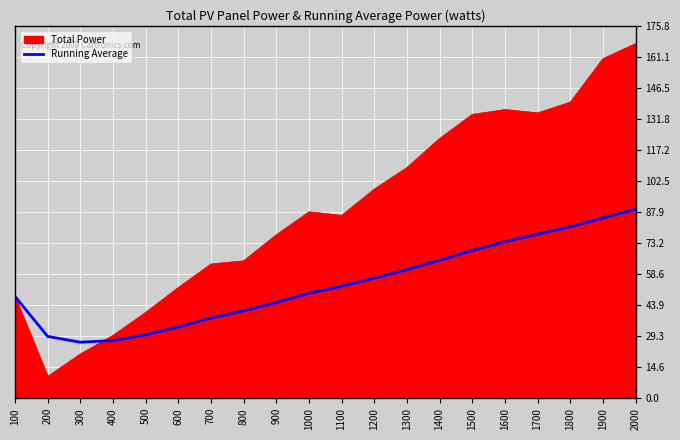

At 1900, list the series in order from smallest to largest.

Running Average, Total Power